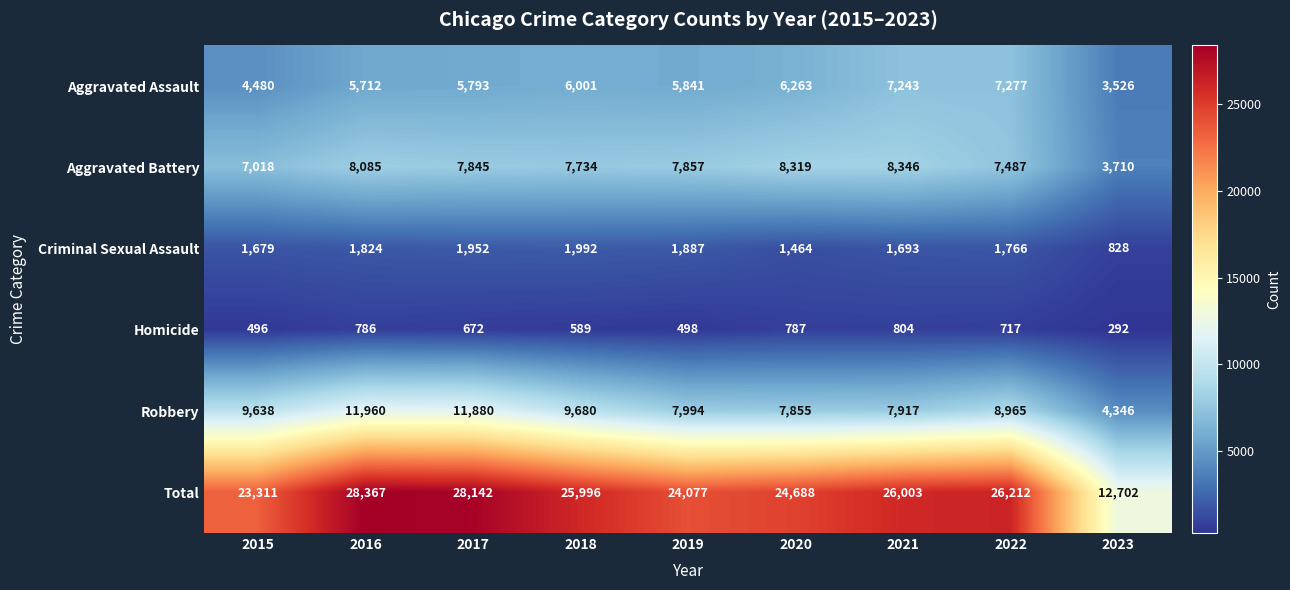

What is the total value across all series at 2017?

56284